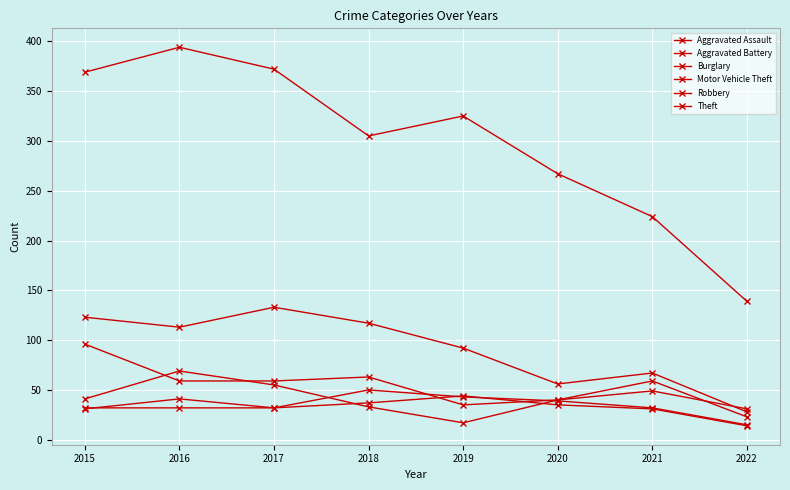

Which category has the lowest value across all series?

2022